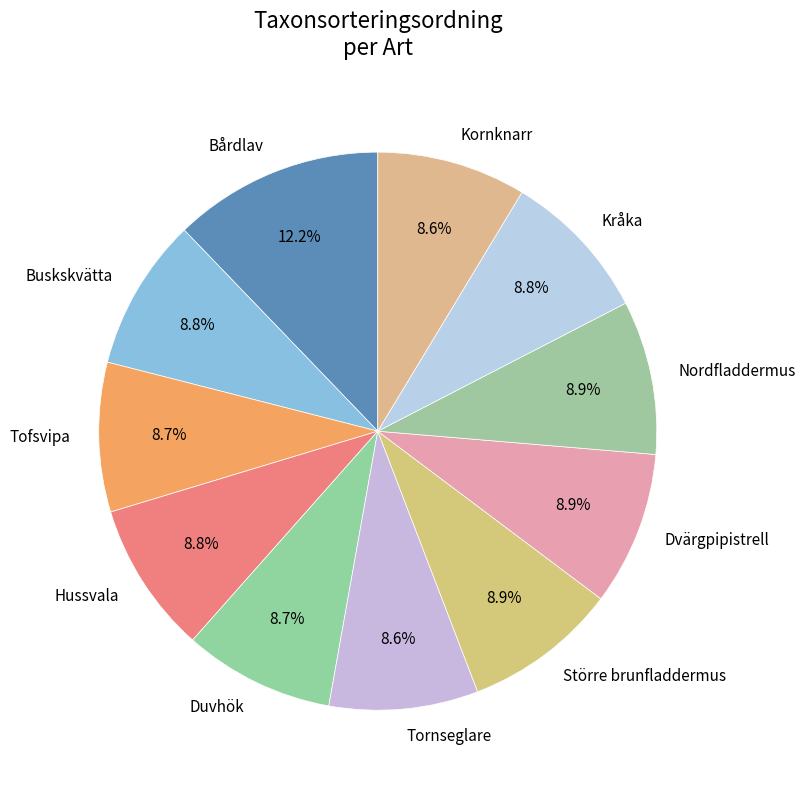

To the nearest percent, what is the difference between the largest and smallest slice percentages?

4%